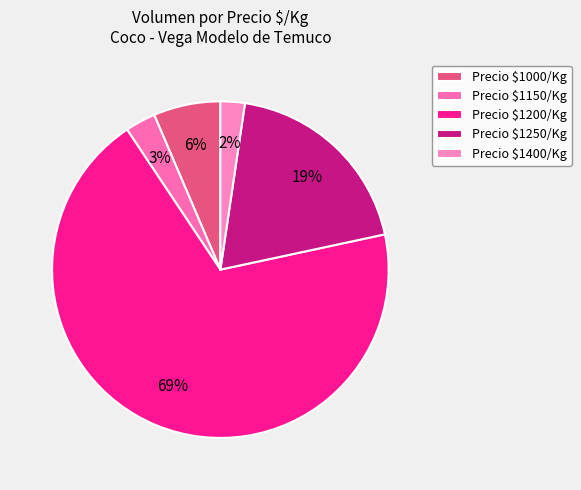

How many segments does this pie chart have?

5